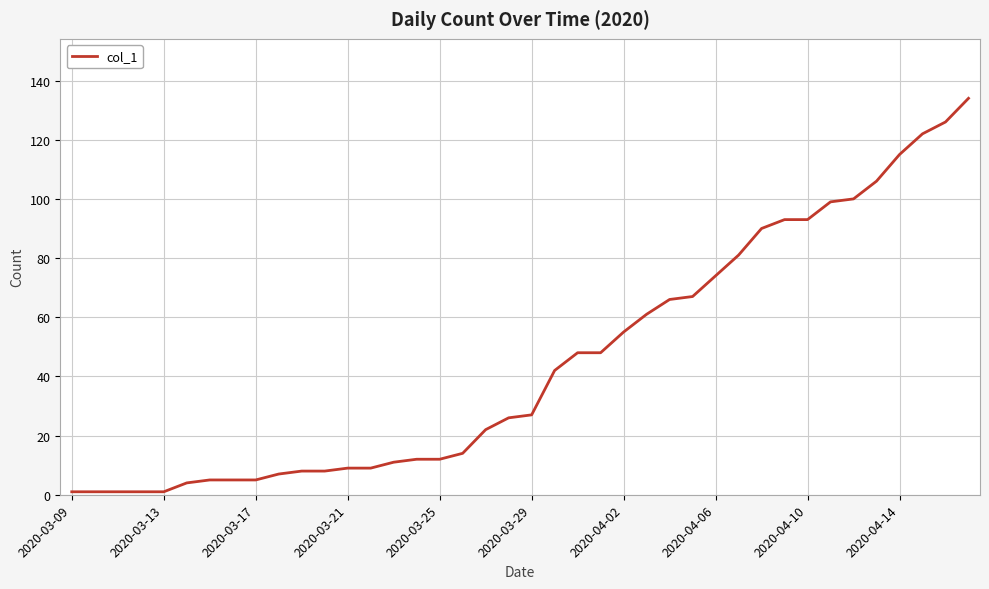

What is the sum of all values?

1809